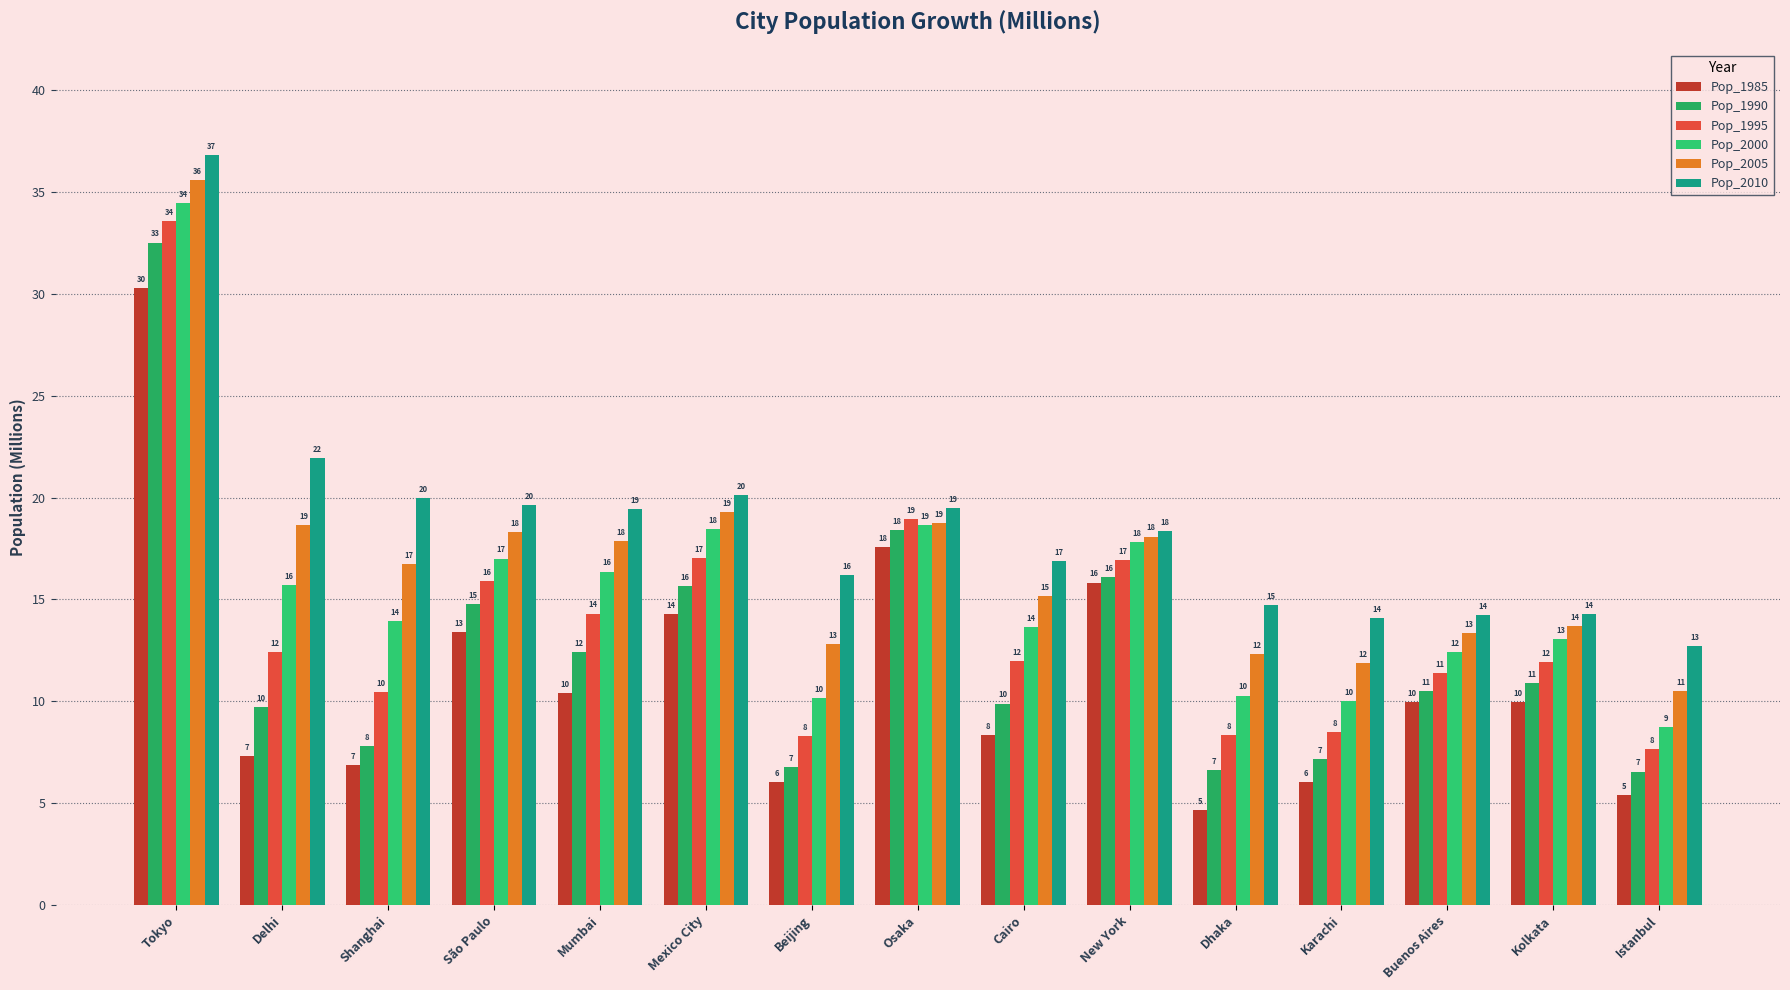

What is the difference between the maximum and minimum values in the Pop_2010 series?

24.1